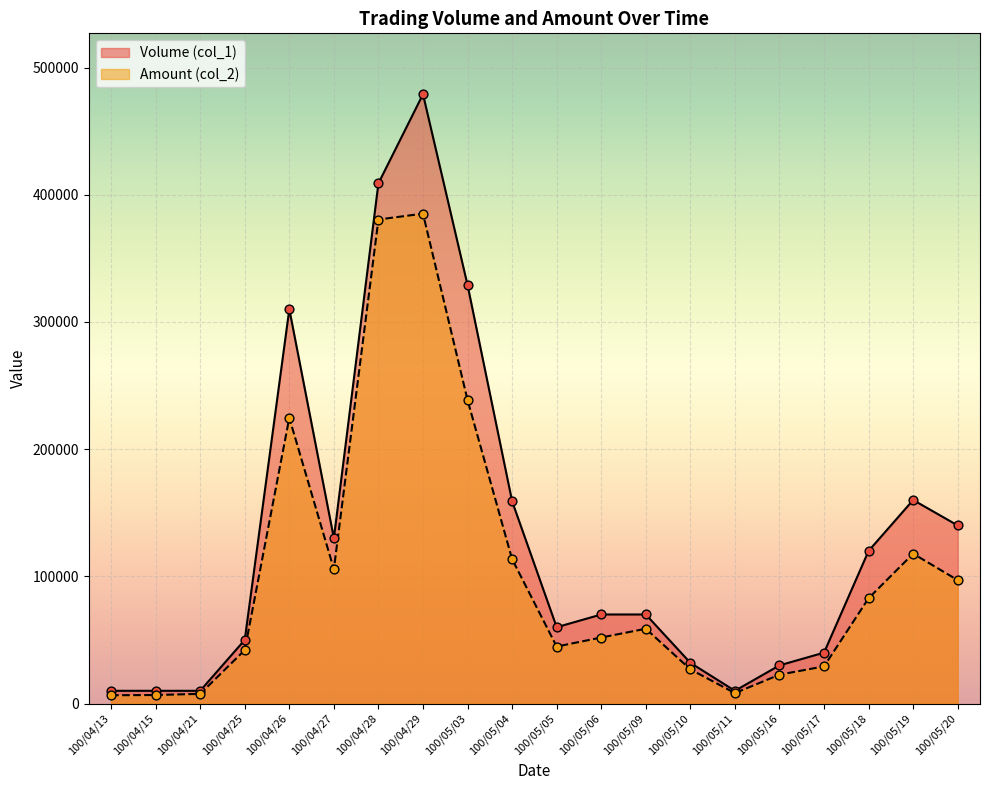

What is the total value across all series at 100/05/04?

272480